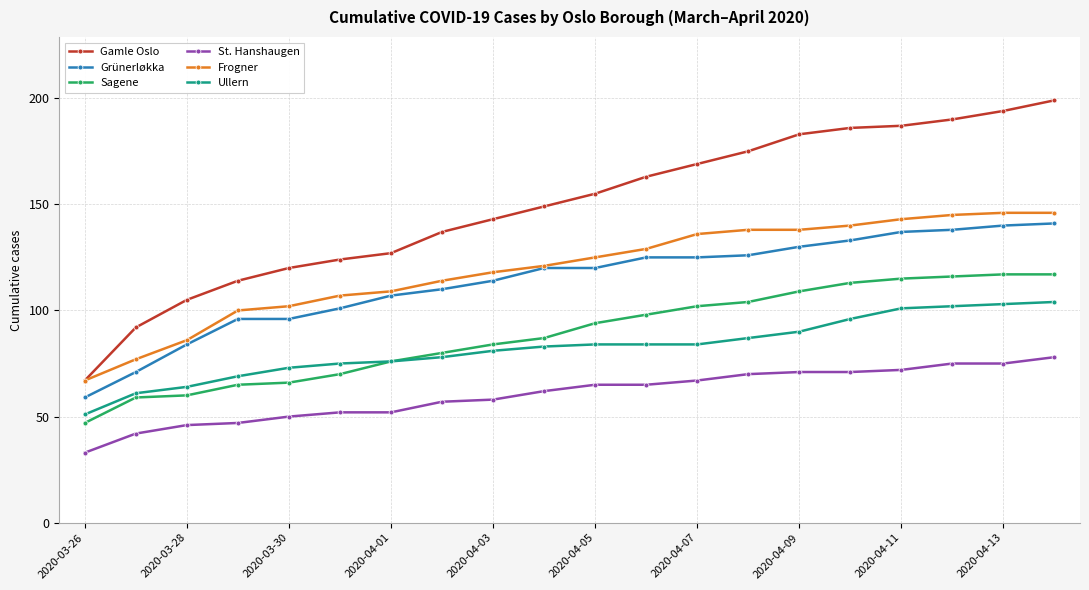

What is the smallest value displayed?

33